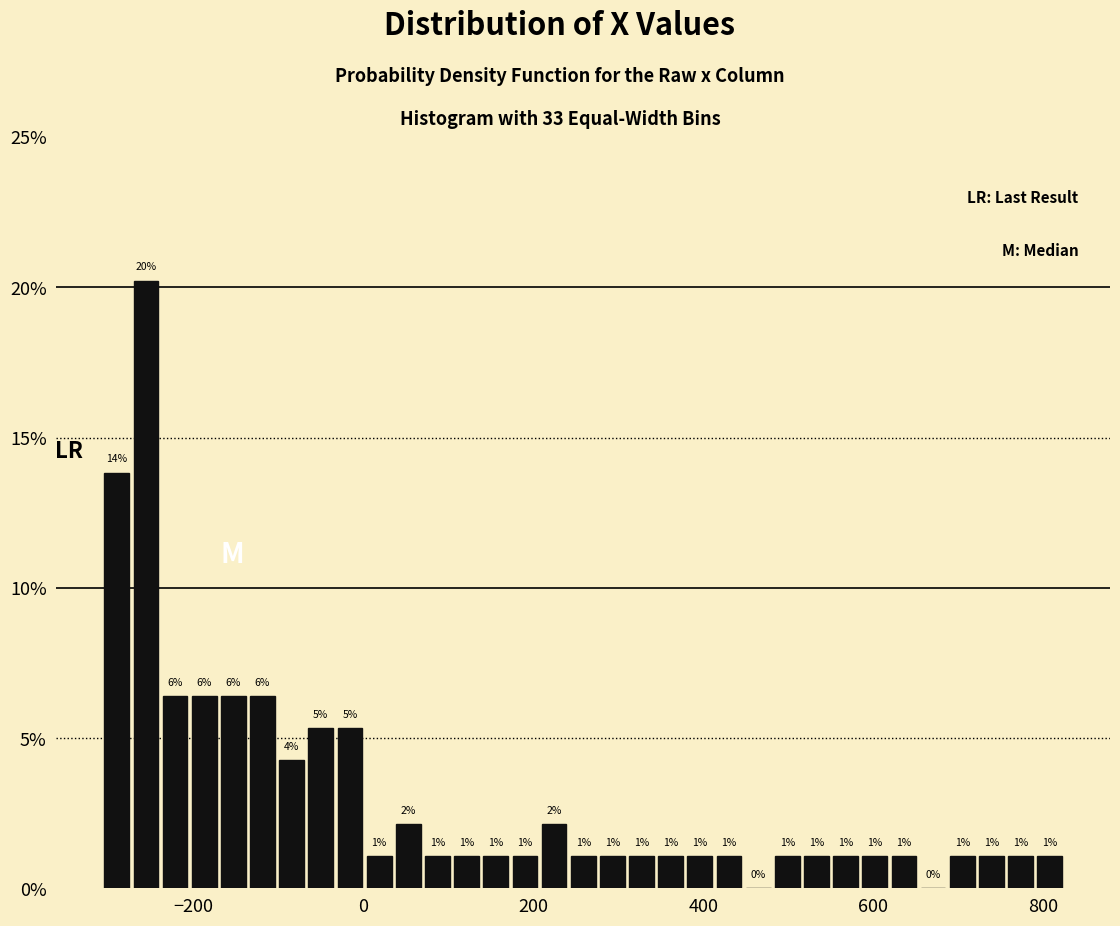

Around what value on the x-axis is the tallest bar? Give the approximate position of its centre, as read against the axis.

-260